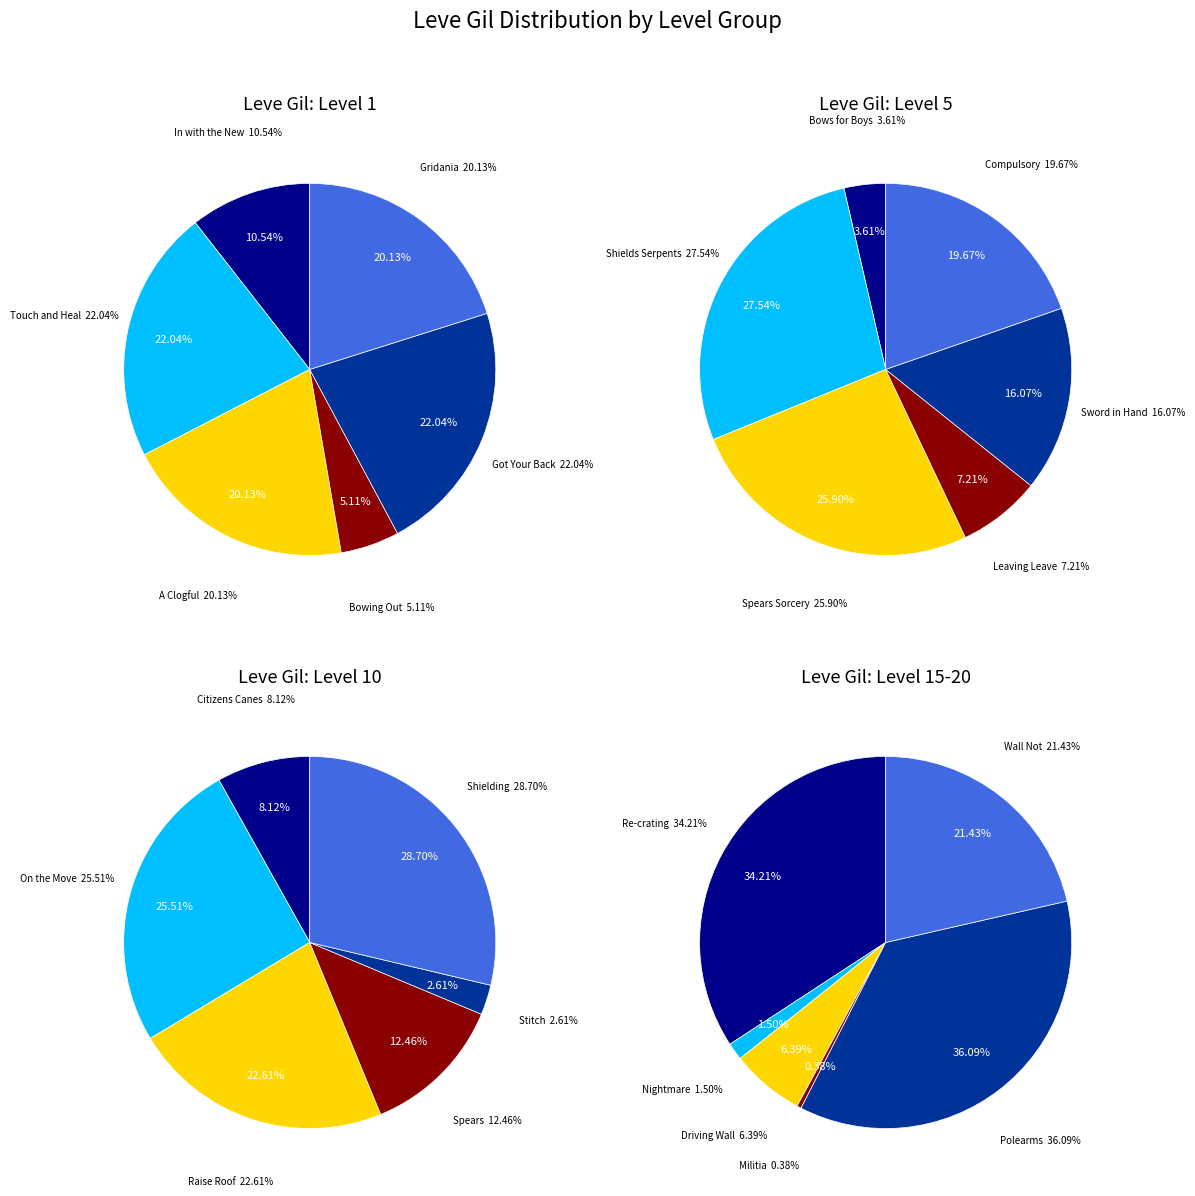

To the nearest percent, what is the combined percentage of 3 and 5?

100%